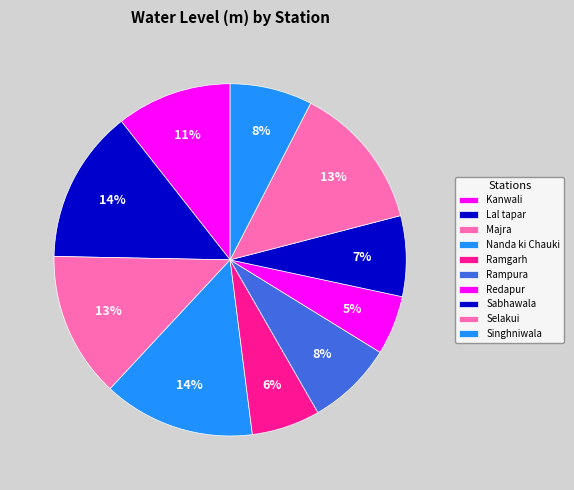

How many segments does this pie chart have?

10